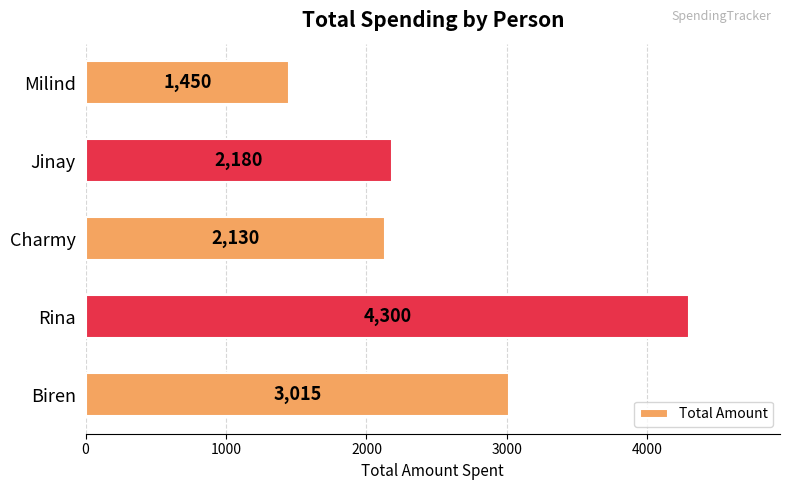

The chart shows a value of 2894 at Jinay. True or false?

False